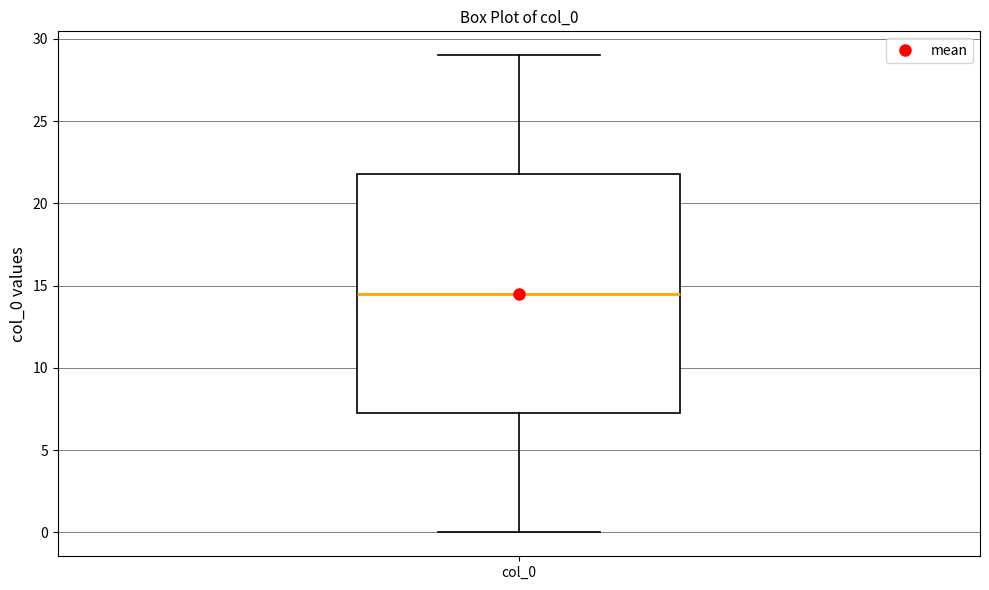

Where does the upper whisker of the box for col_0 end on the y-axis? The values are not printed on the chart, so give them approximately, as read against the axis.

29.0